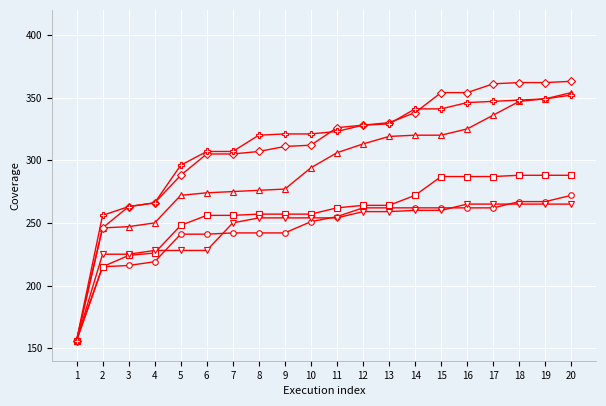

What is the total value across all series at 19?

1880